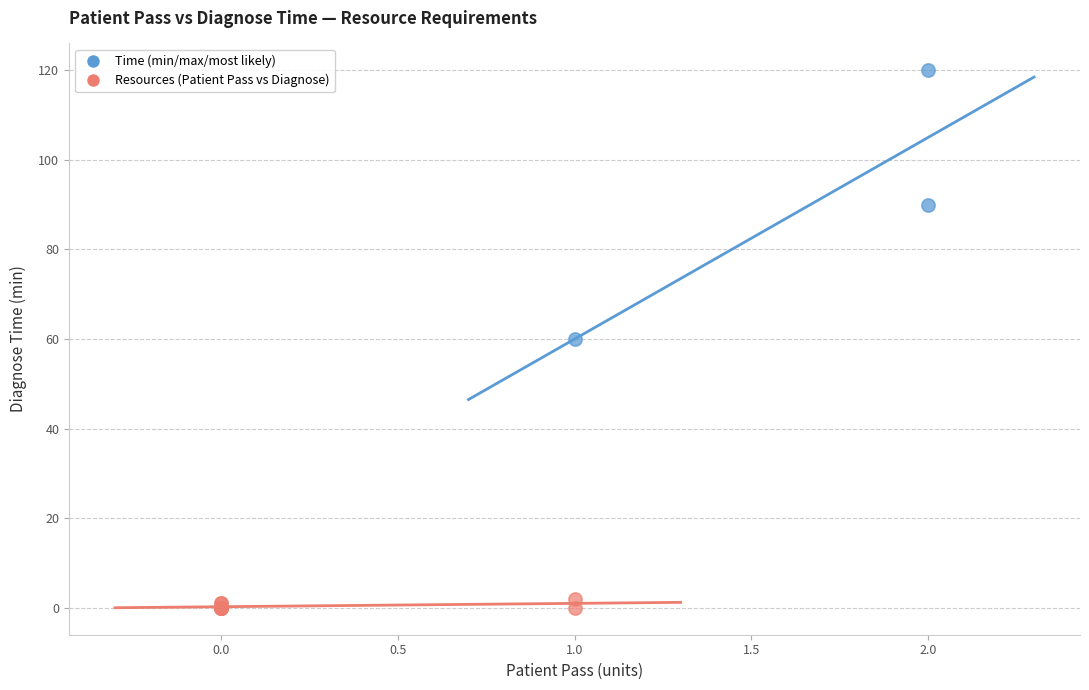

Which series has the largest Y range (max minus min)?

Time (min/max/most likely)